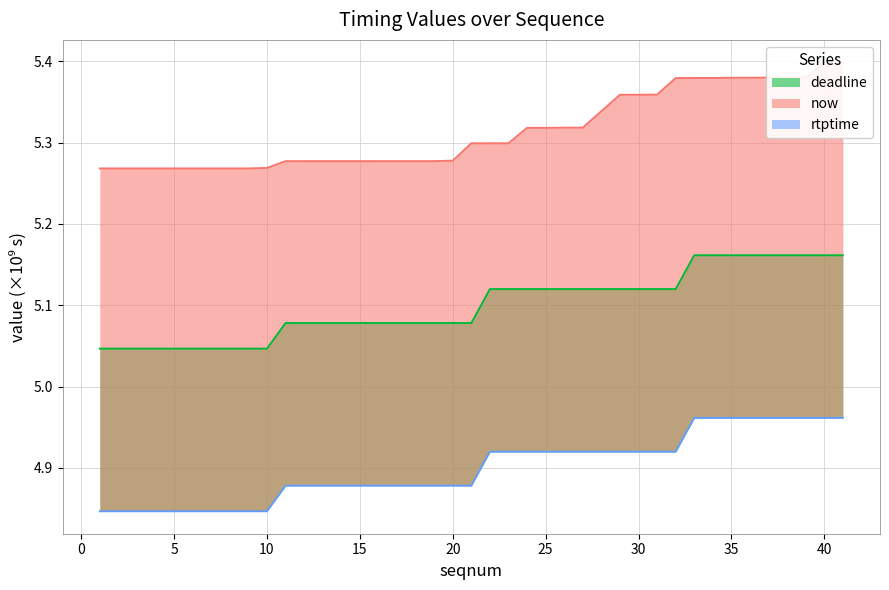

At which label is deadline closest to 5?

1